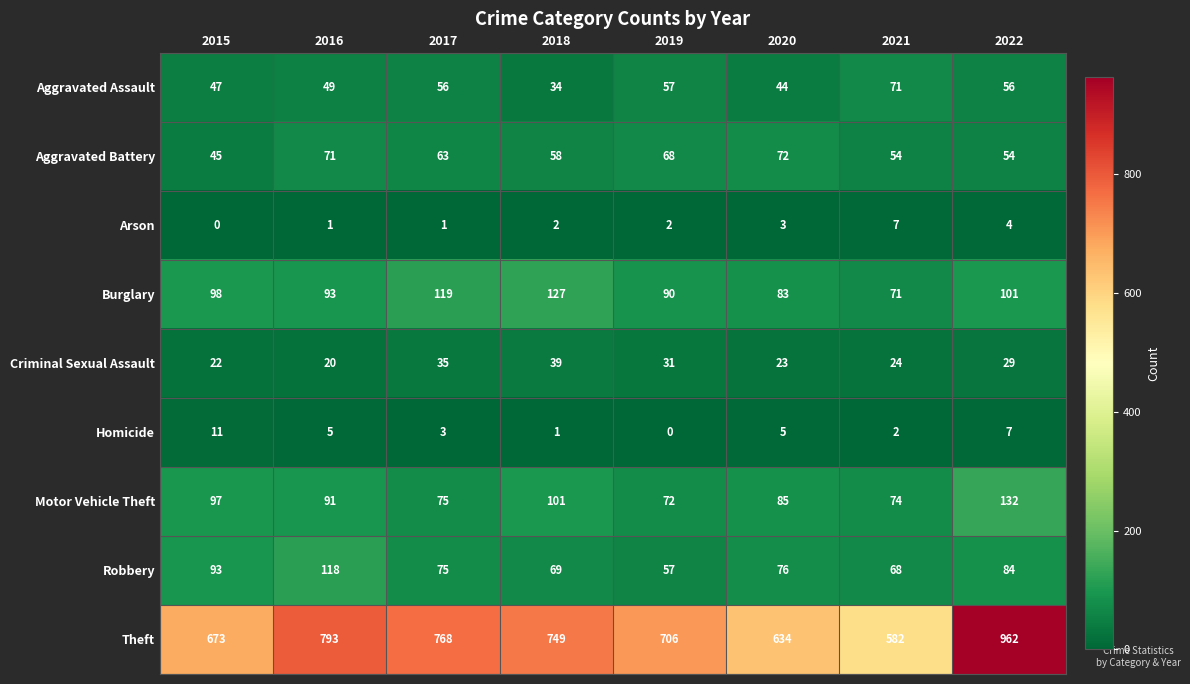

The value of Motor Vehicle Theft at 2016 is 59. True or false?

False